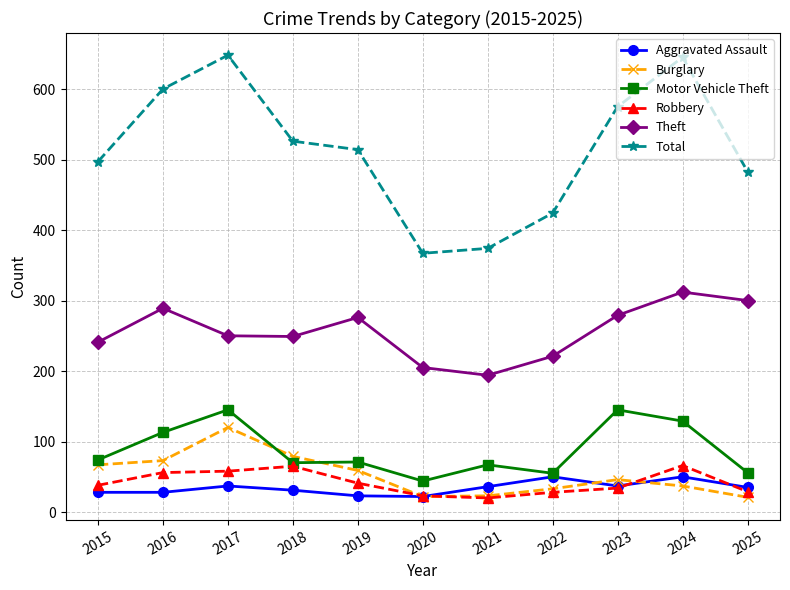

Does the chart have visible grid lines?

Yes